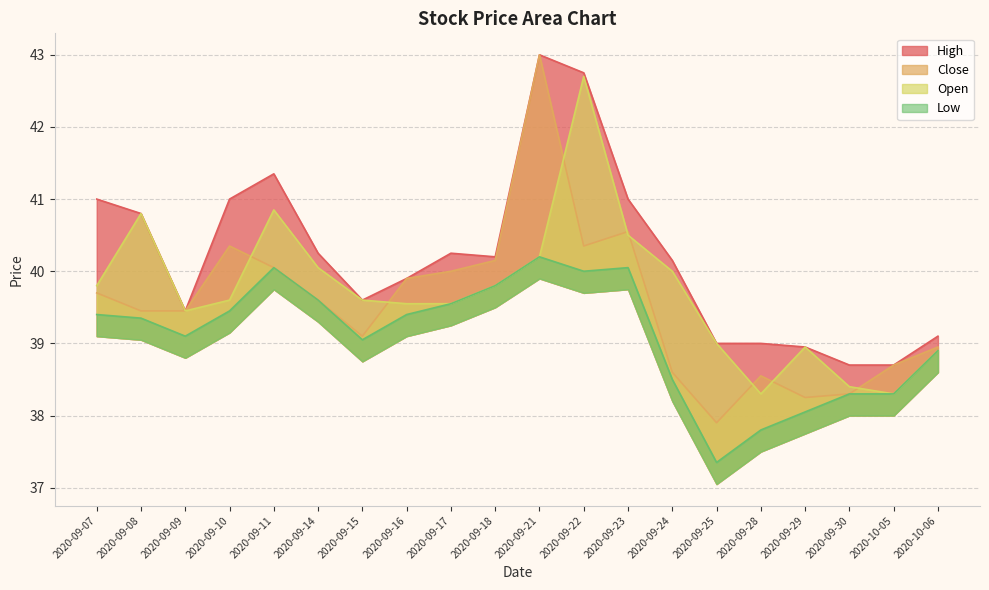

Reading left to right, list all the values displayed in this chart.

High: 2020-09-07=41.0	2020-09-08=40.8	2020-09-09=39.5	2020-09-10=41.0	2020-09-11=41.4	2020-09-14=40.2	2020-09-15=39.6	2020-09-16=39.9	2020-09-17=40.2	2020-09-18=40.2	2020-09-21=43.0	2020-09-22=42.8	2020-09-23=41.0	2020-09-24=40.1	2020-09-25=39.0	2020-09-28=39.0	2020-09-29=39.0	2020-09-30=38.7	2020-10-05=38.7	2020-10-06=39.1
Close: 2020-09-07=39.7	2020-09-08=39.5	2020-09-09=39.5	2020-09-10=40.4	2020-09-11=40.0	2020-09-14=39.6	2020-09-15=39.1	2020-09-16=39.9	2020-09-17=40.0	2020-09-18=40.1	2020-09-21=43.0	2020-09-22=40.4	2020-09-23=40.5	2020-09-24=38.6	2020-09-25=37.9	2020-09-28=38.5	2020-09-29=38.2	2020-09-30=38.3	2020-10-05=38.7	2020-10-06=39.0
Open: 2020-09-07=39.8	2020-09-08=40.8	2020-09-09=39.5	2020-09-10=39.6	2020-09-11=40.9	2020-09-14=40.0	2020-09-15=39.6	2020-09-16=39.5	2020-09-17=39.5	2020-09-18=39.8	2020-09-21=40.2	2020-09-22=42.7	2020-09-23=40.5	2020-09-24=40.0	2020-09-25=39.0	2020-09-28=38.3	2020-09-29=39.0	2020-09-30=38.4	2020-10-05=38.3	2020-10-06=38.9
Low: 2020-09-07=39.4	2020-09-08=39.4	2020-09-09=39.1	2020-09-10=39.5	2020-09-11=40.0	2020-09-14=39.6	2020-09-15=39.0	2020-09-16=39.4	2020-09-17=39.5	2020-09-18=39.8	2020-09-21=40.2	2020-09-22=40.0	2020-09-23=40.0	2020-09-24=38.5	2020-09-25=37.4	2020-09-28=37.8	2020-09-29=38.0	2020-09-30=38.3	2020-10-05=38.3	2020-10-06=38.9